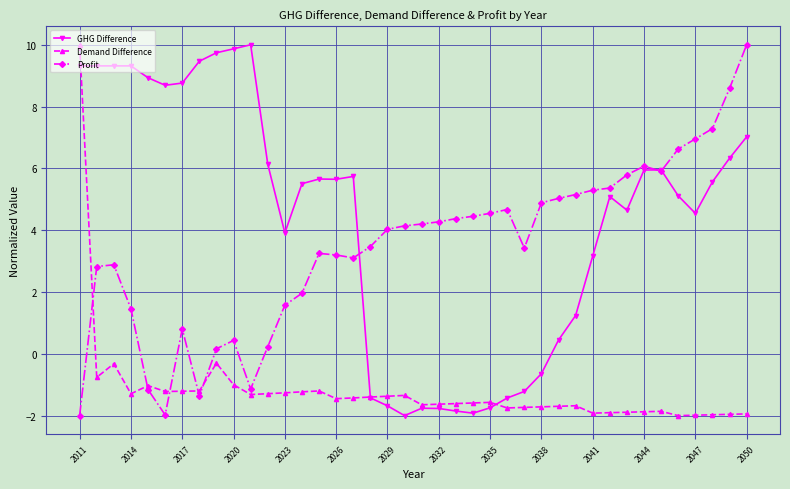

True or false: GHG Difference has more than 1 points higher than both neighbors.

True